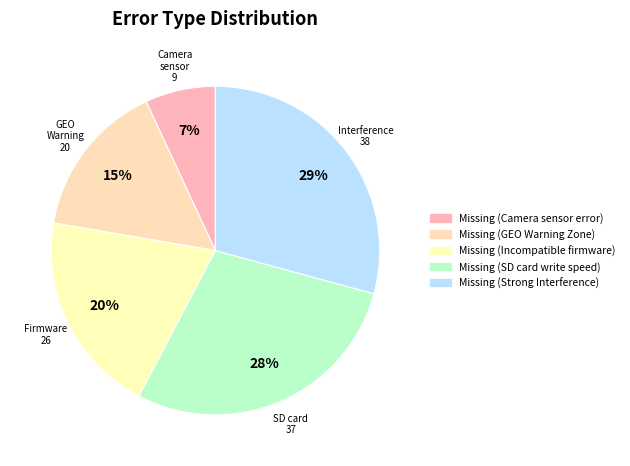

Is there a majority slice in this chart?

No